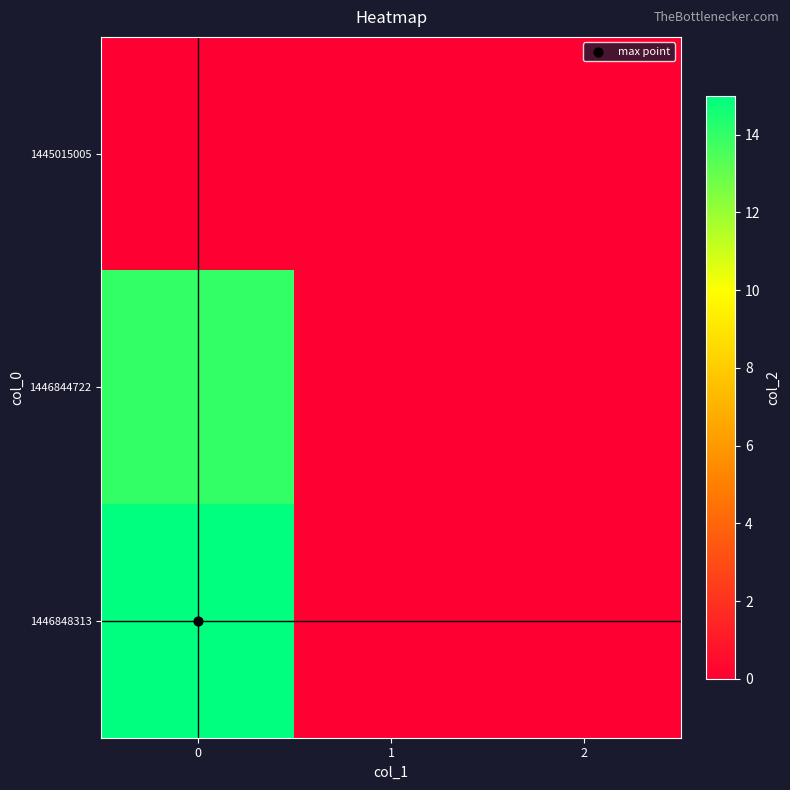

Which series has the largest total across all categories?

1446848313